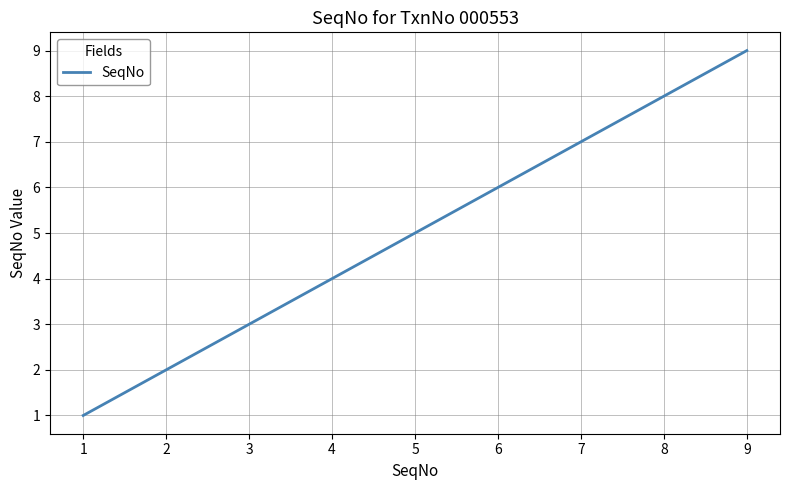

Does the chart have visible grid lines?

Yes